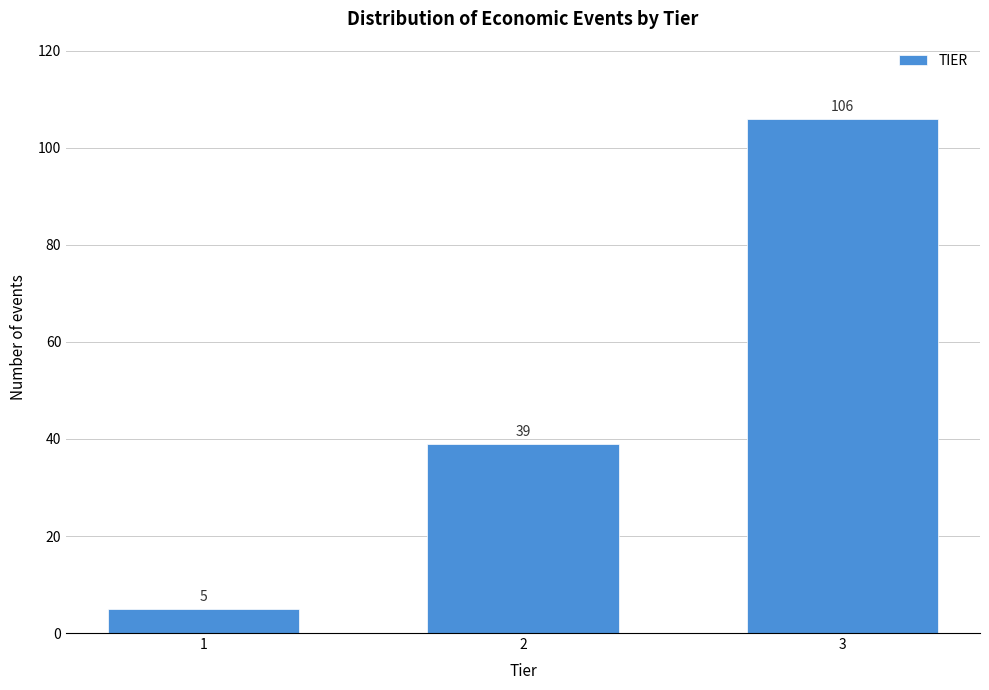

Reading left to right, extract all data points from this chart.

1=5	2=39	3=106